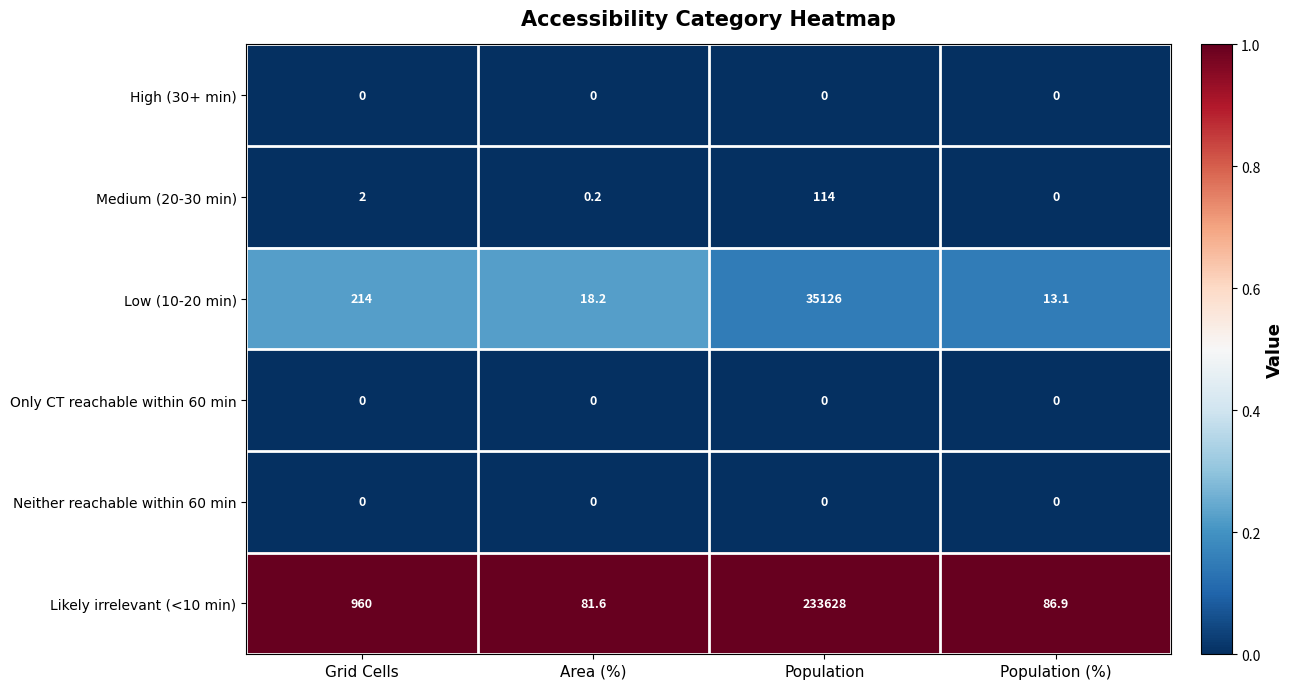

At how many categories does at least one series exceed 0?

4